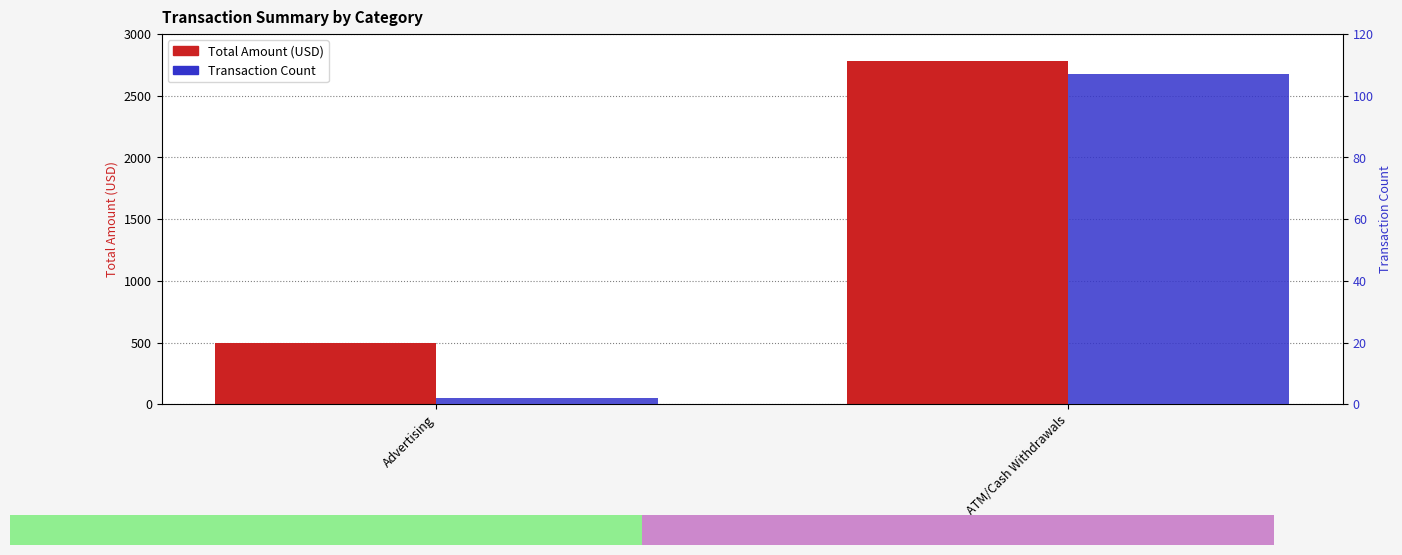

At which label does Total Amount (USD) reach its peak?

ATM/Cash Withdrawals